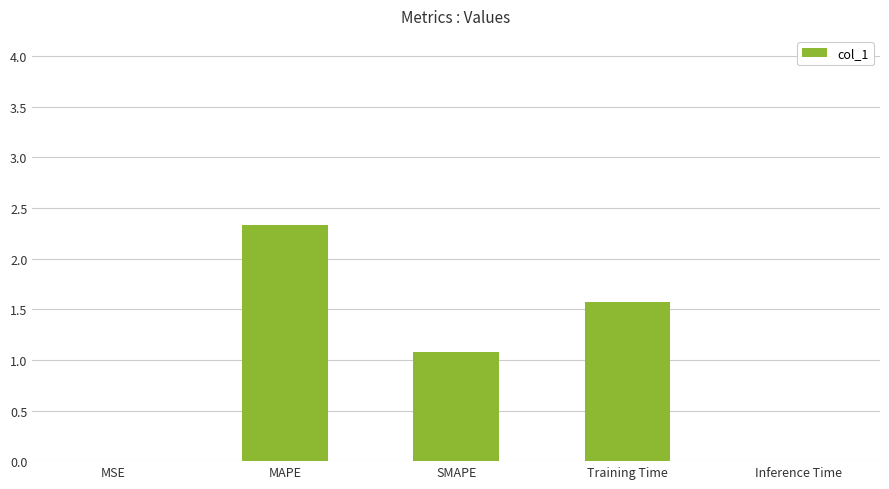

Where is the data nearest to the value 1?

SMAPE